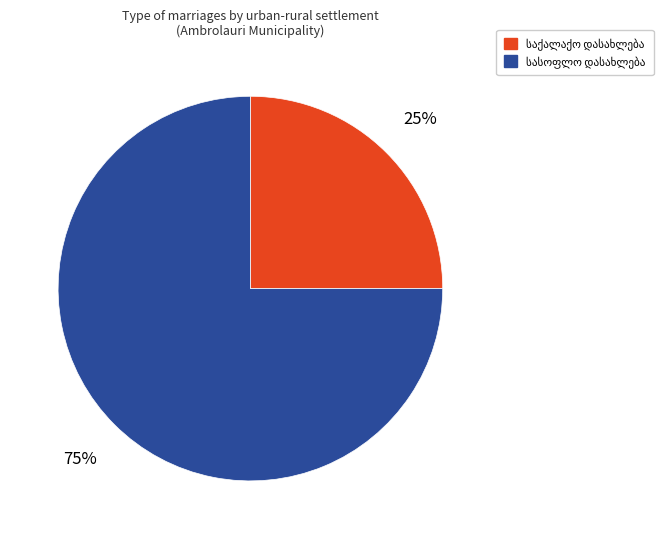

Count the number of slices in the pie.

2